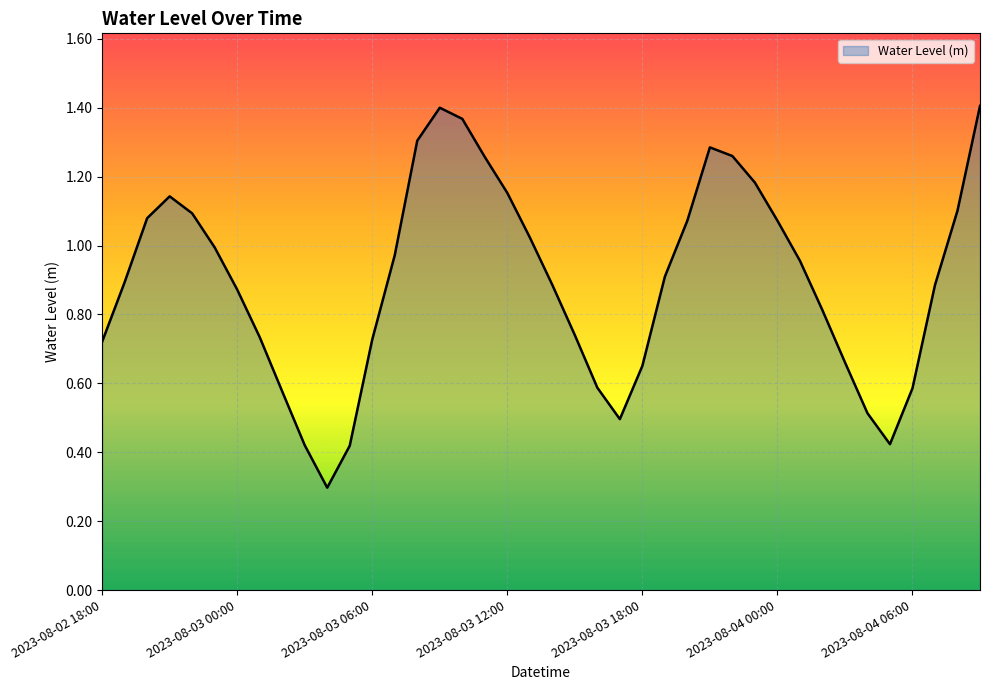

What is the minimum value shown in the chart?

0.3